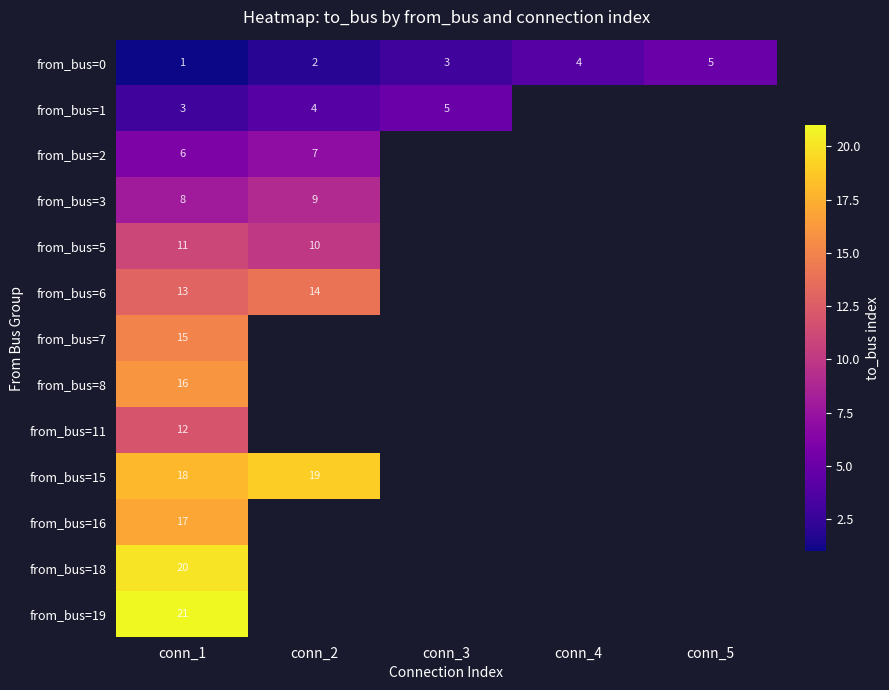

Between conn_4 and conn_1, which is larger?

conn_4